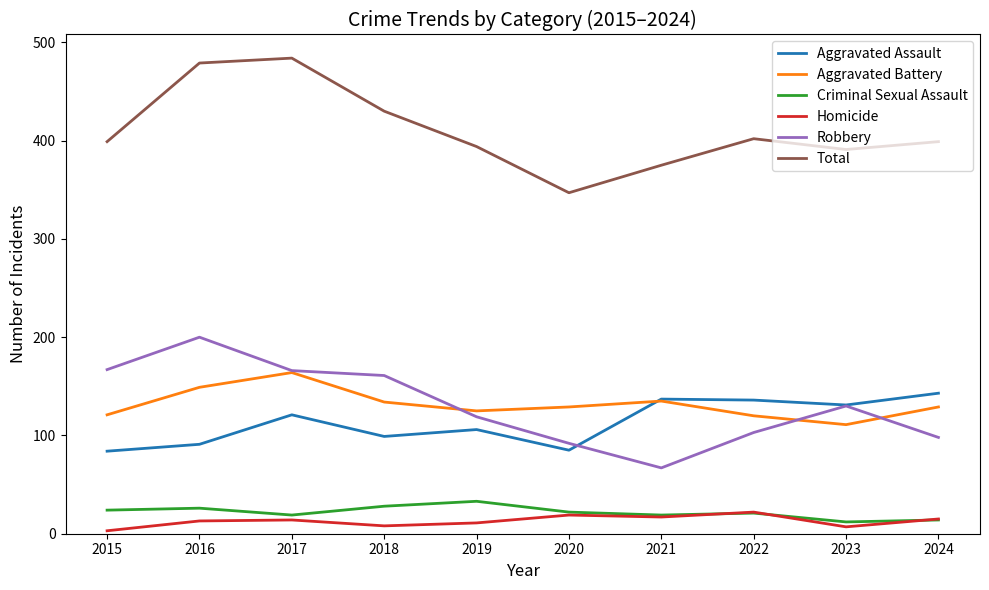

Which category has the lowest value in the Total series?

2020